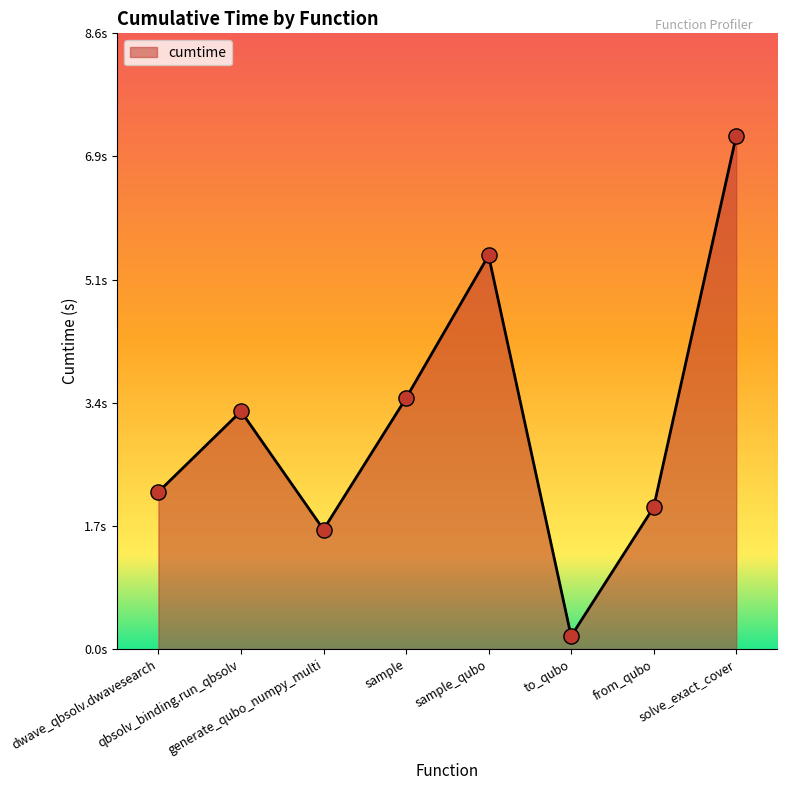

What is the ratio of the value at dwave_qbsolv.dwavesearch to the value at qbsolv_binding.run_qbsolv?

0.7